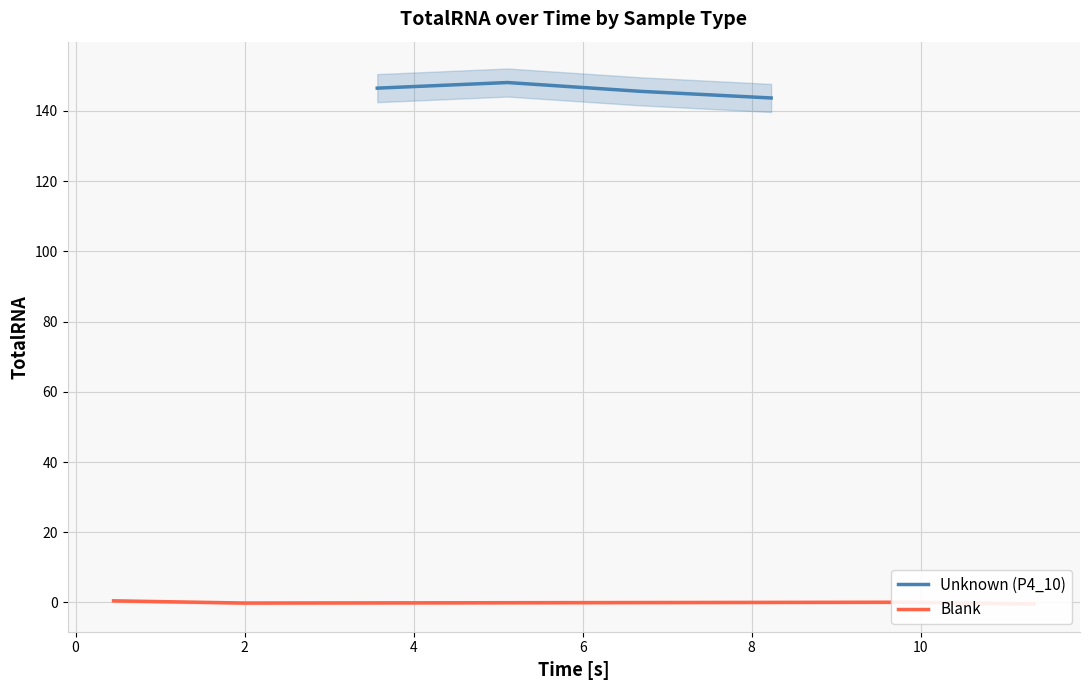

True or false: Unknown (P4_10) has more than 2 points higher than both neighbors.

False